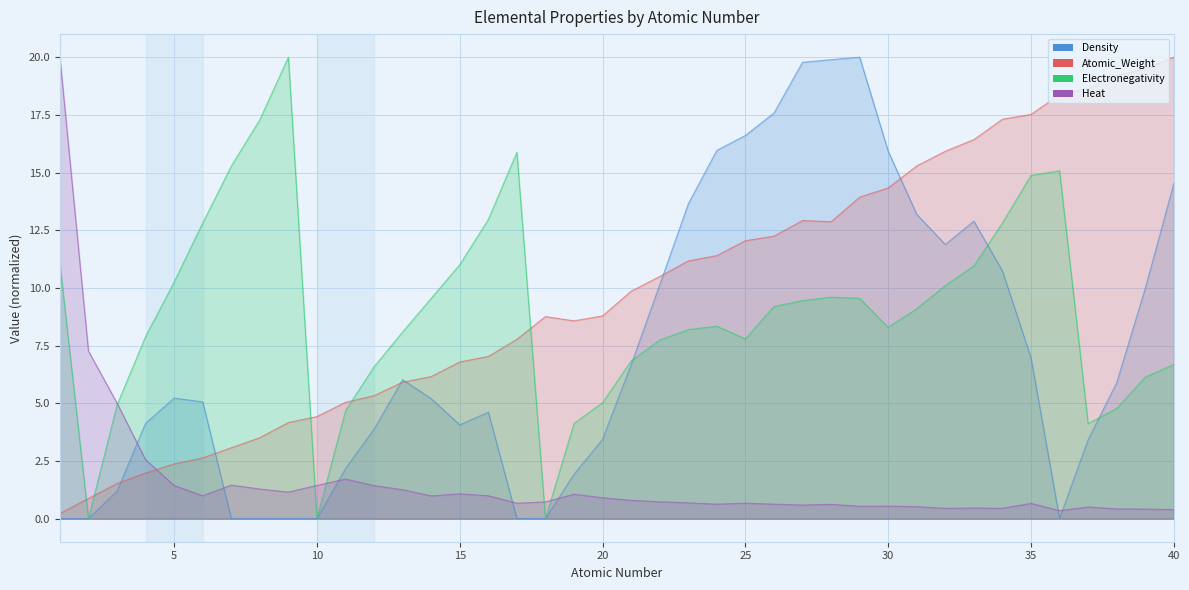

At 25, list the series in order from largest to smallest.

Density, Atomic_Weight, Electronegativity, Heat